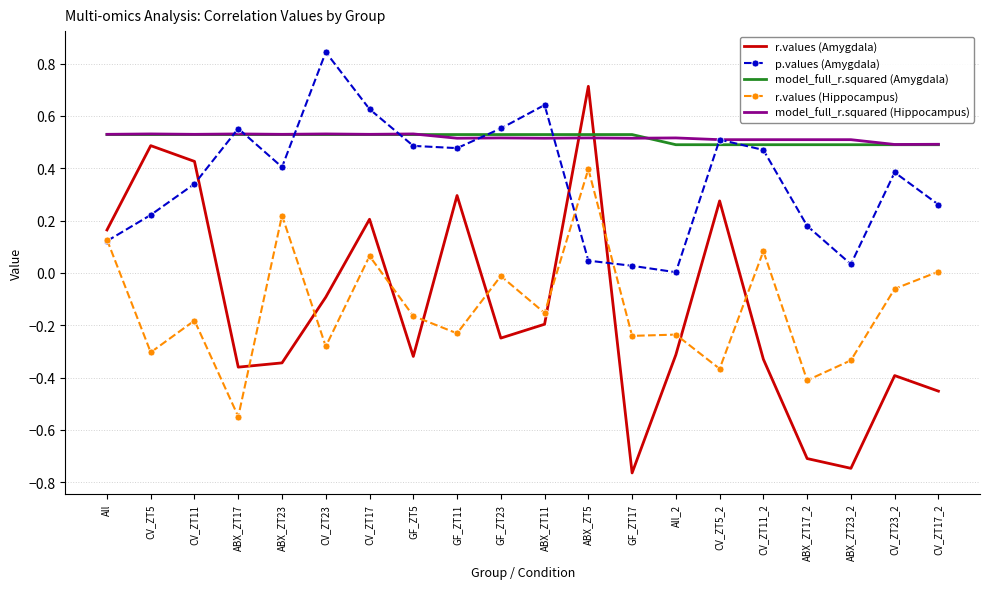

What is the spread (max minus min) of values at ABX_ZT5?

0.7